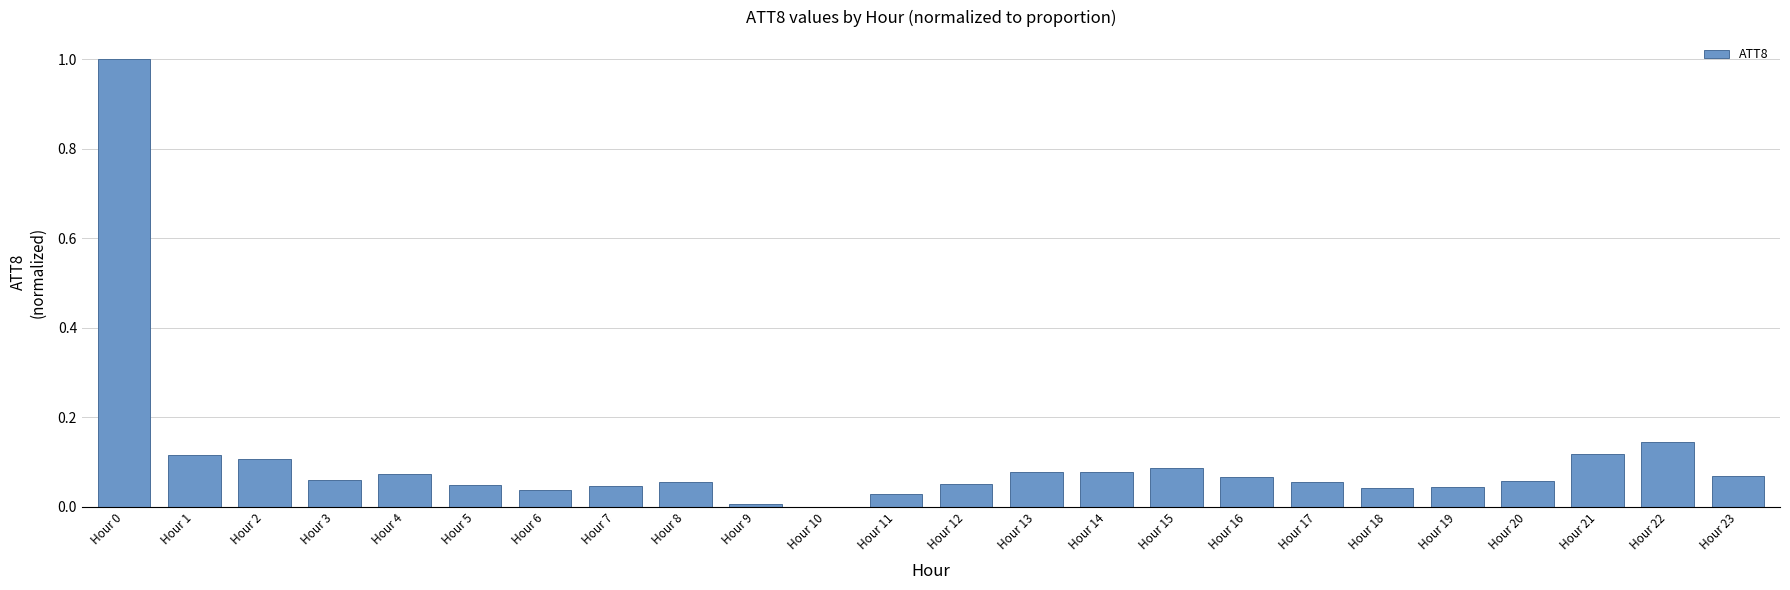

What is the sum of all values?

2.5